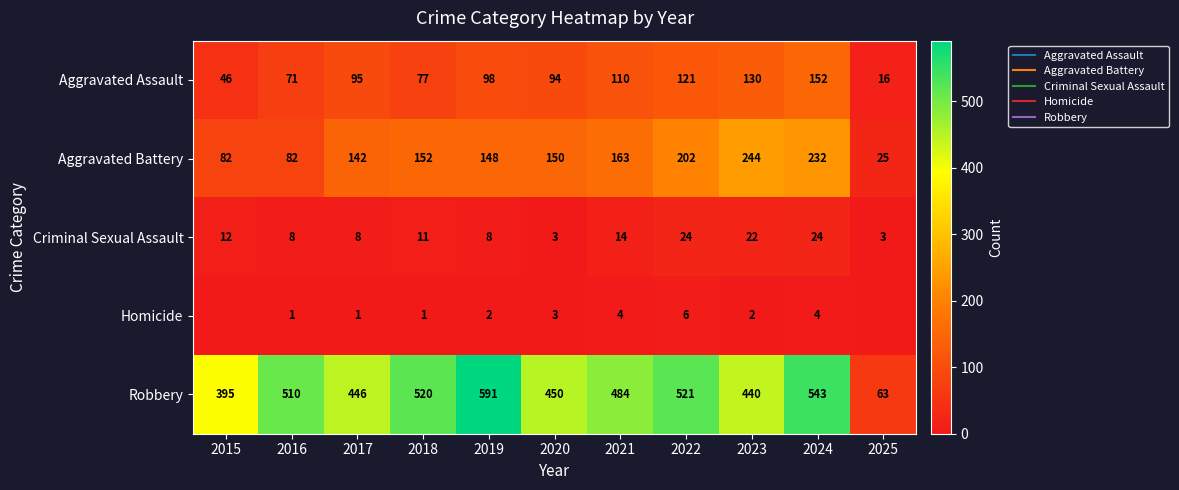

Is the value of Aggravated Battery at 2019 greater than the value of Criminal Sexual Assault at 2024?

Yes